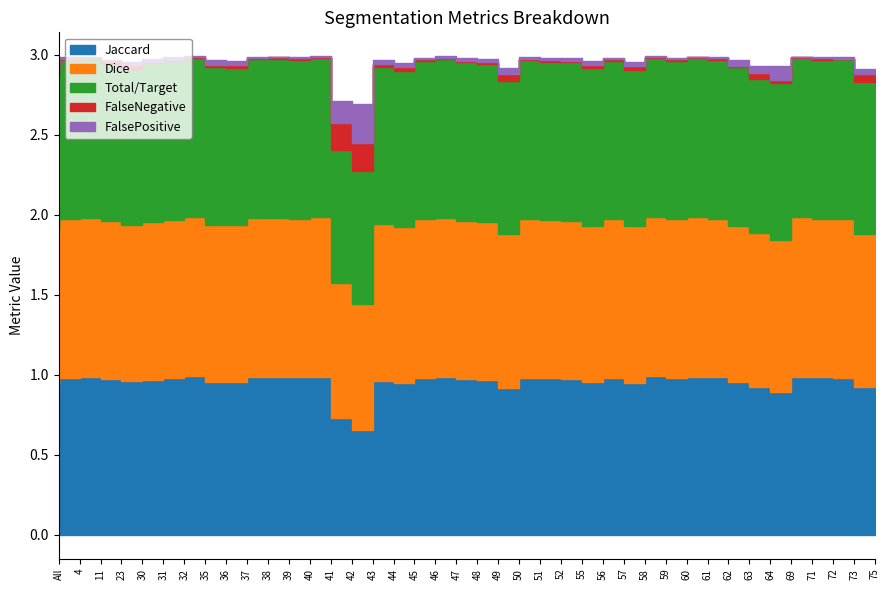

Rank the series at 71 from lowest to highest value.

FalsePositive, FalseNegative, Jaccard, Total/Target, Dice